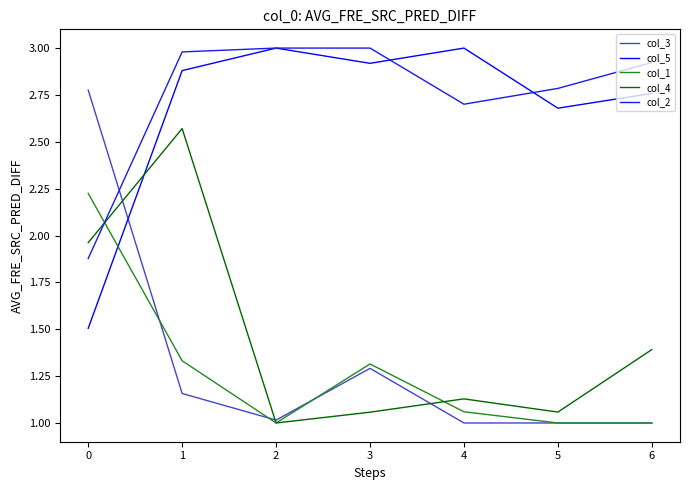

What is the maximum value for col_2?

3.0